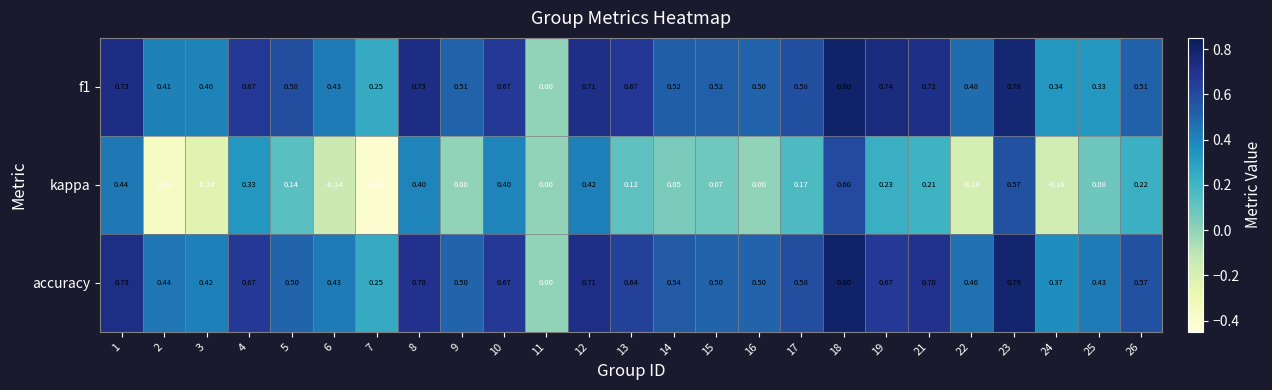

Between 22 and 25, which series saw the biggest shift?

kappa